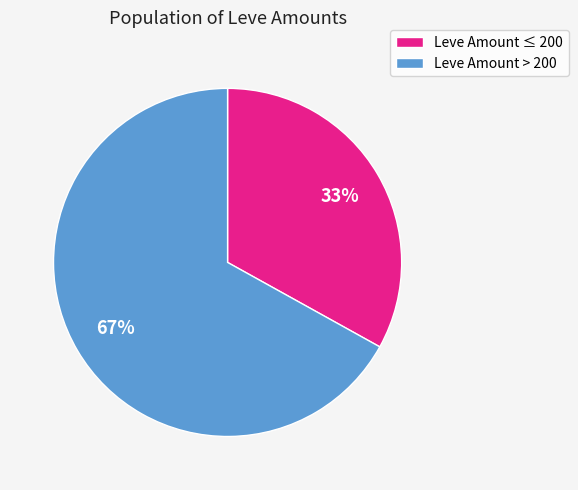

Which category accounts for the majority?

Leve Amount > 200